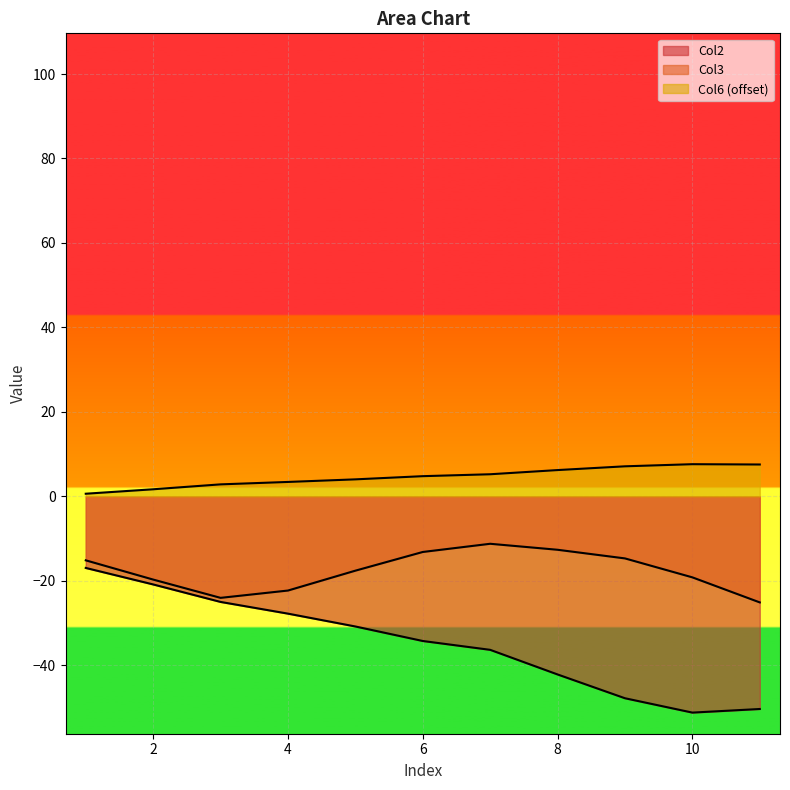

At which category does Col3 reach its first local peak?

7